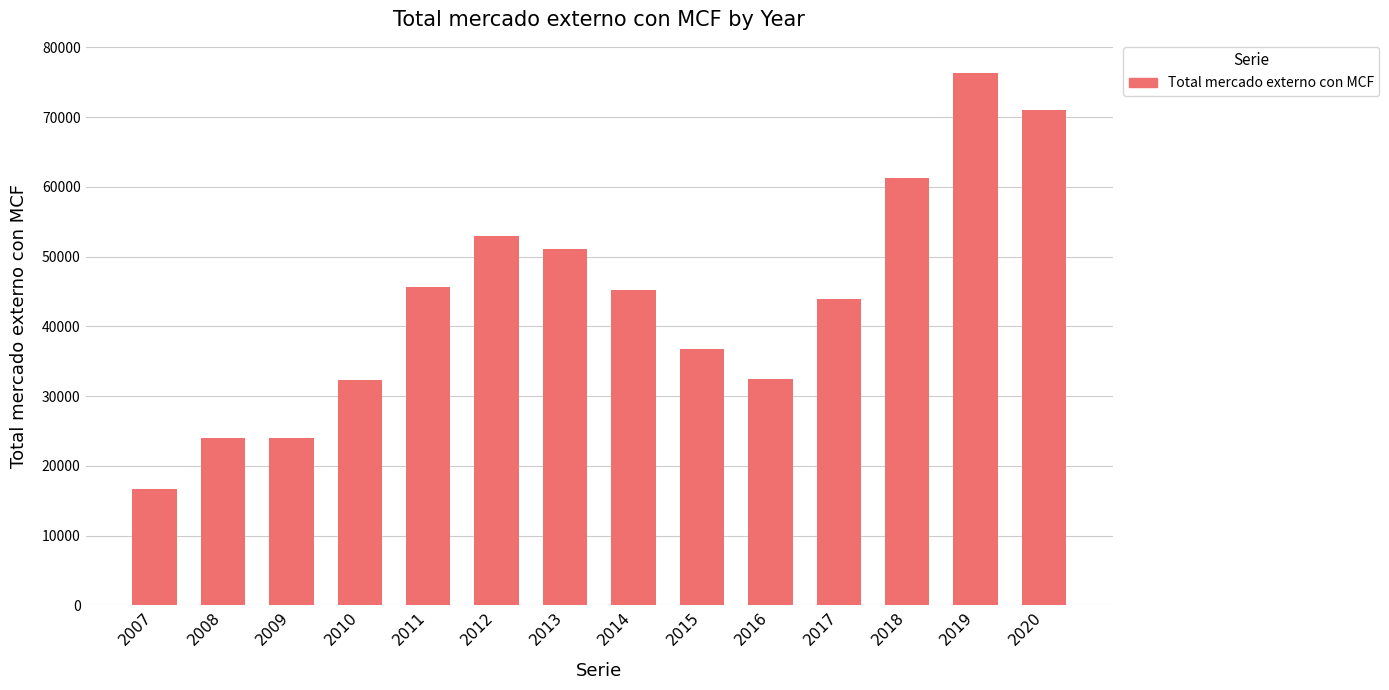

Where does the data first go above 45180?

2011